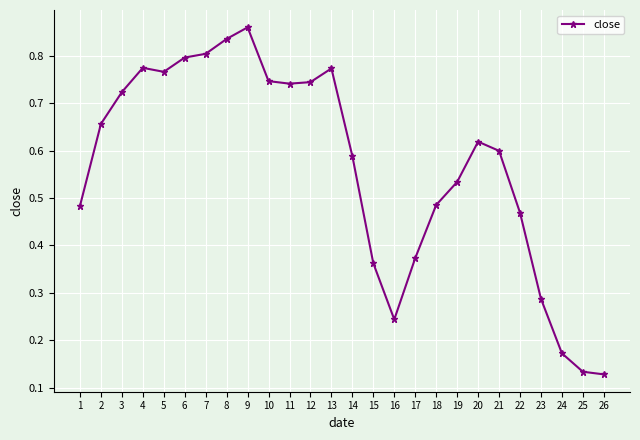

Which has a higher value, 14 or 8?

8